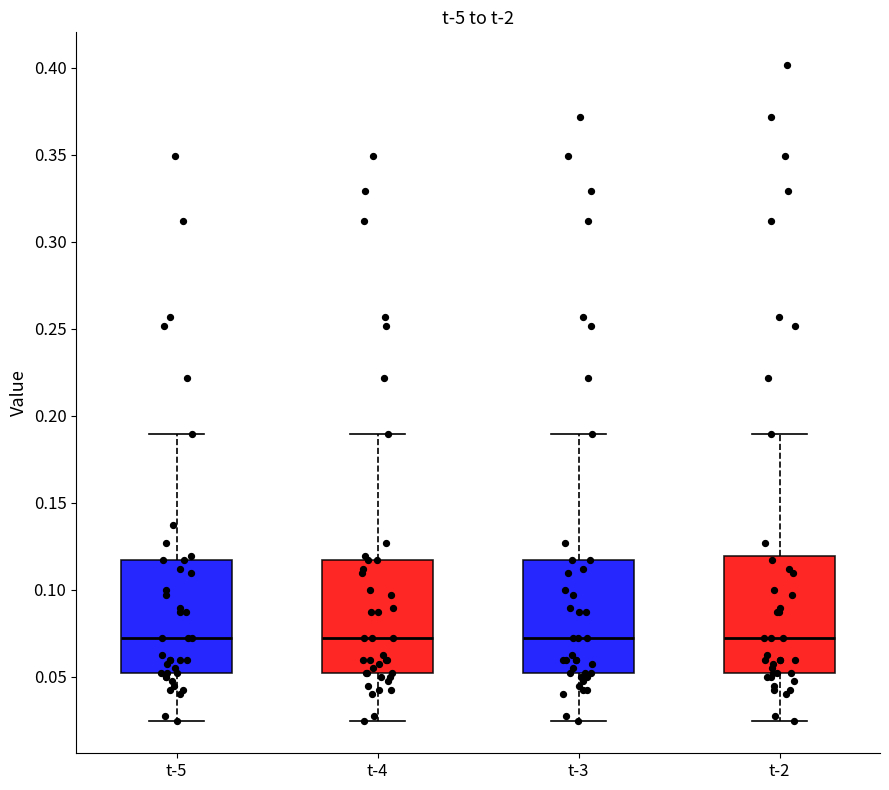

Where does the upper whisker of the box for t-2 end on the y-axis? The values are not printed on the chart, so give them approximately, as read against the axis.

0.190